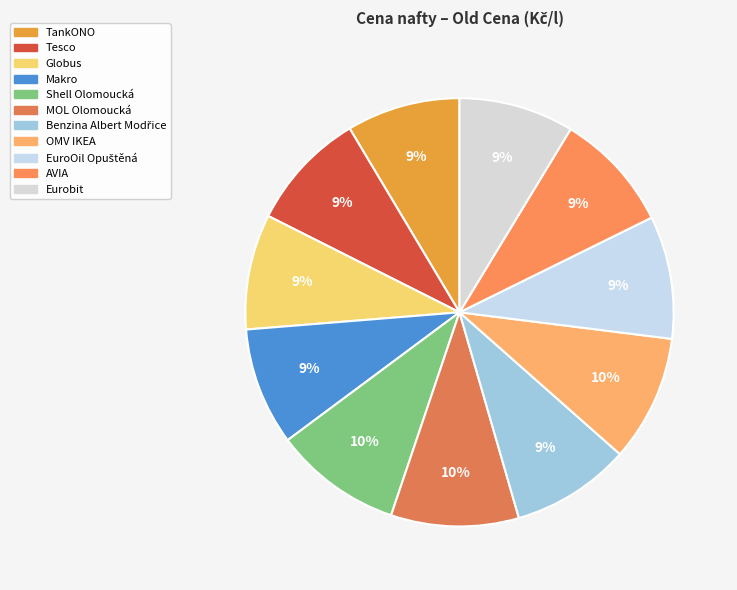

The TankONO slice represents 21% of the pie. True or false?

False